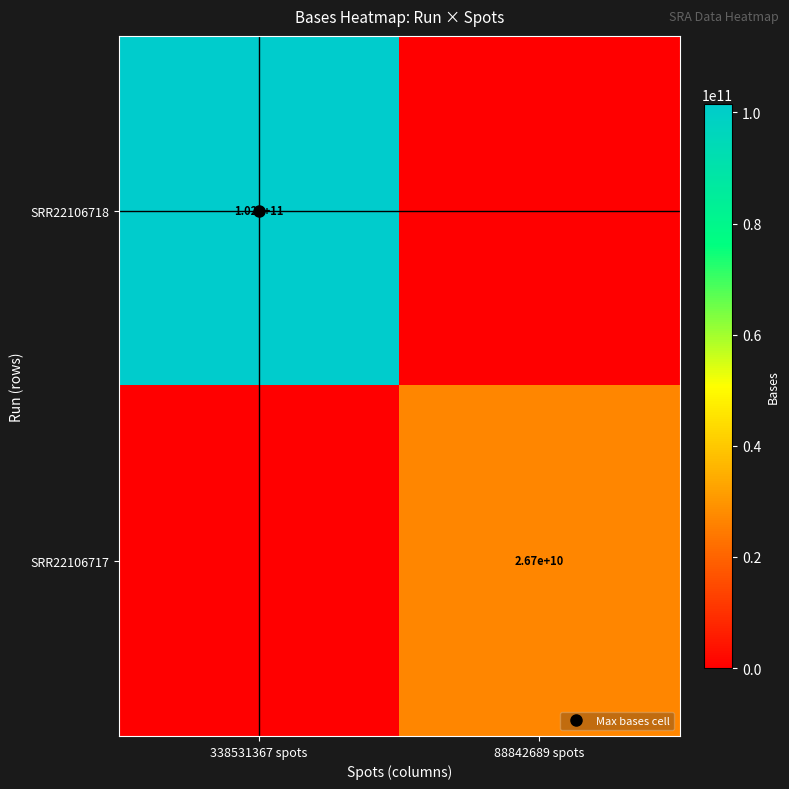

What is the spread (max minus min) of values at 338531367 spots?

101559410100